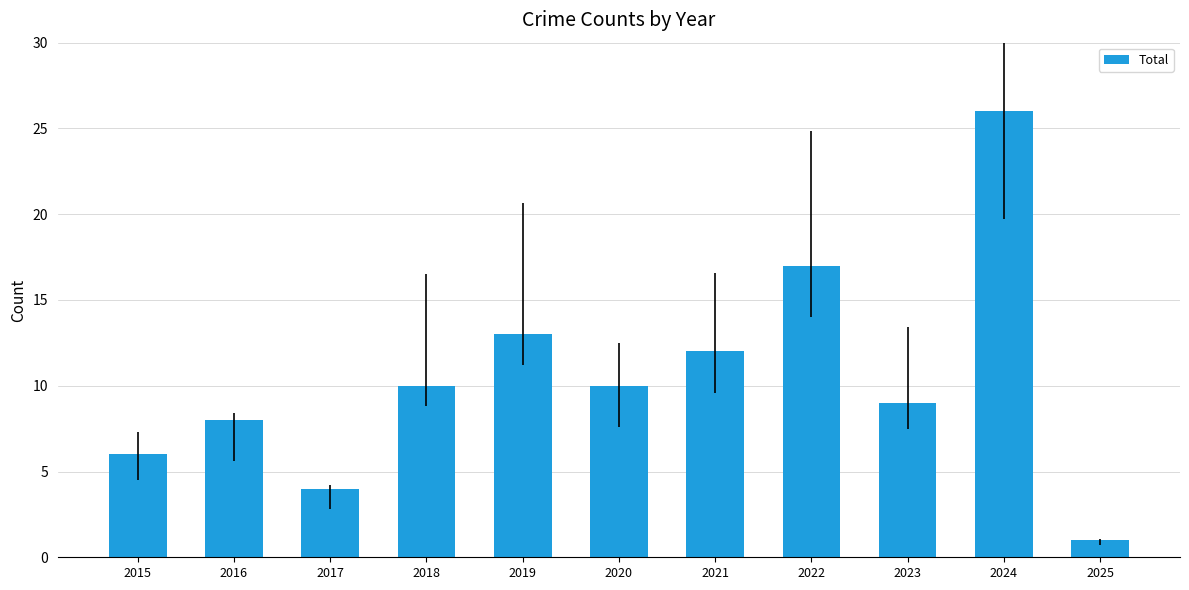

What is the smallest value displayed?

1